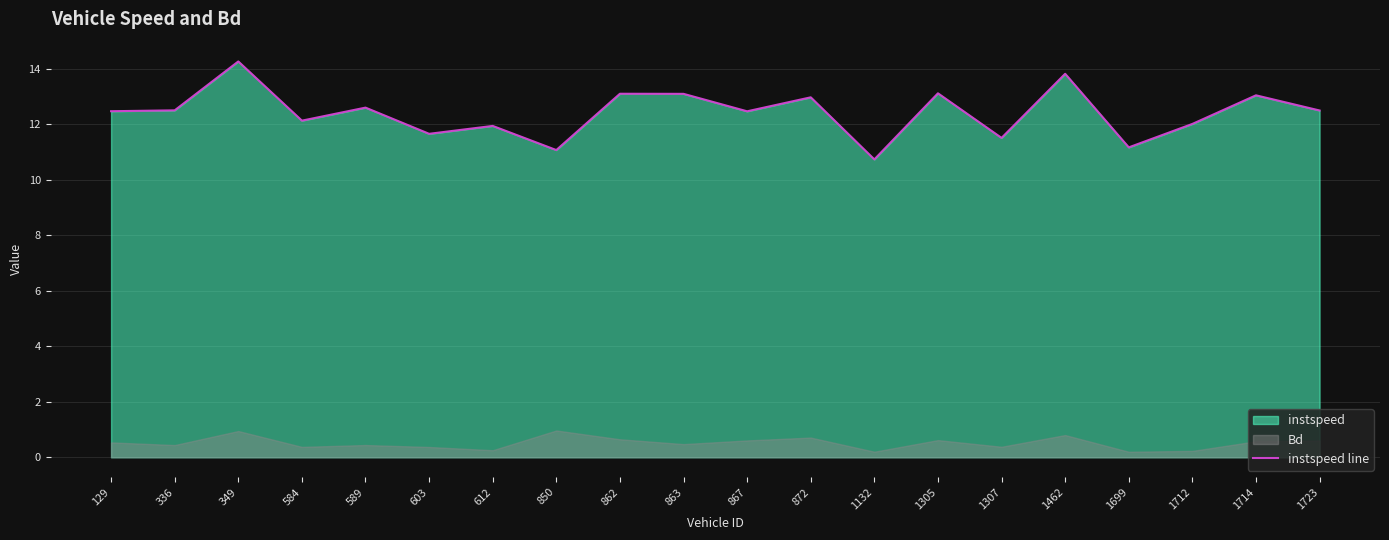

What is the ratio of the value at 863 to the value at 867?

1.1